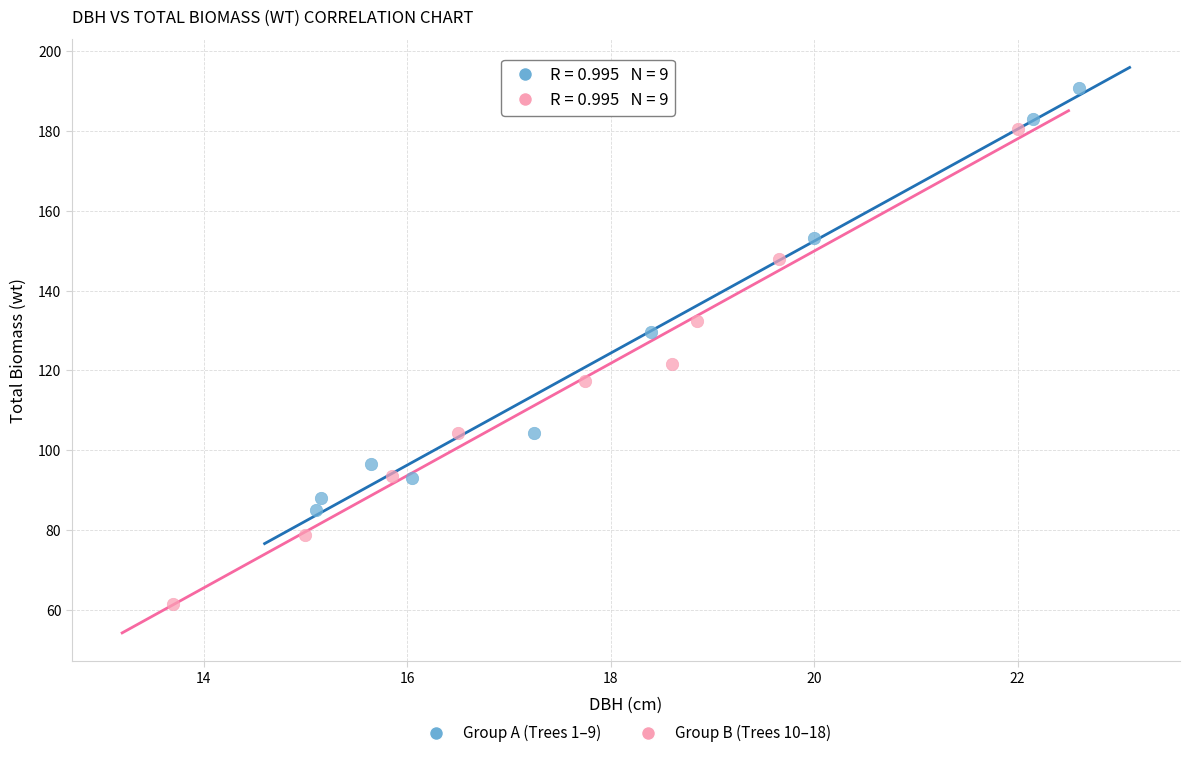

Which series has the widest spread of Y values?

Group B (Trees 10–18)